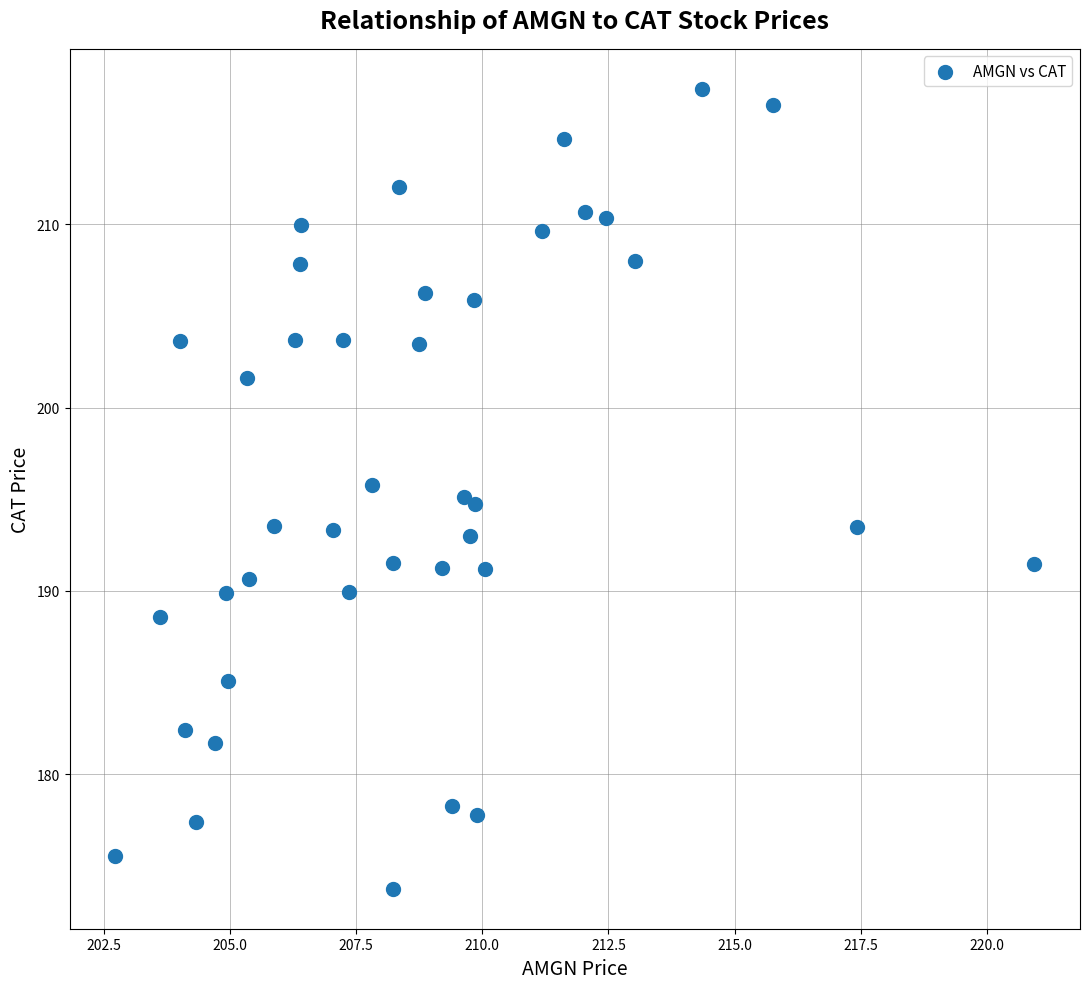

What is the range of Y values (max minus min)?

43.6